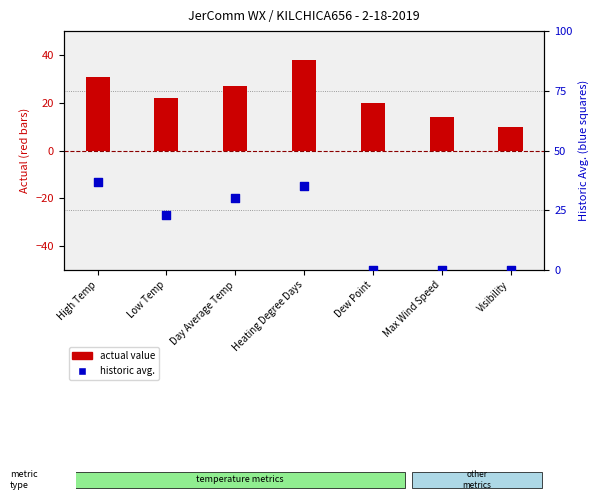

What is the total value across all series at High Temp?

68